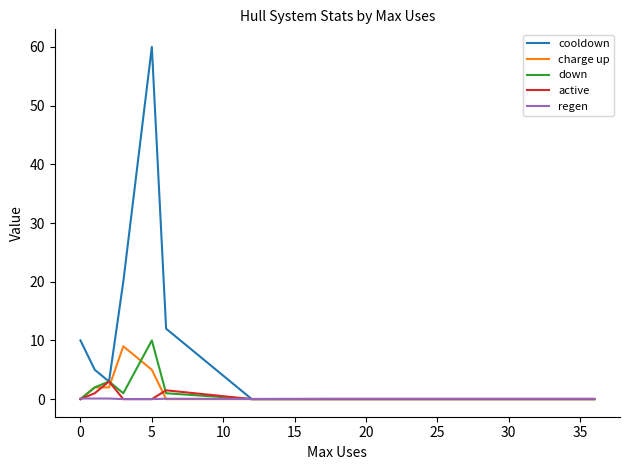

What is the greatest value displayed?

60.0